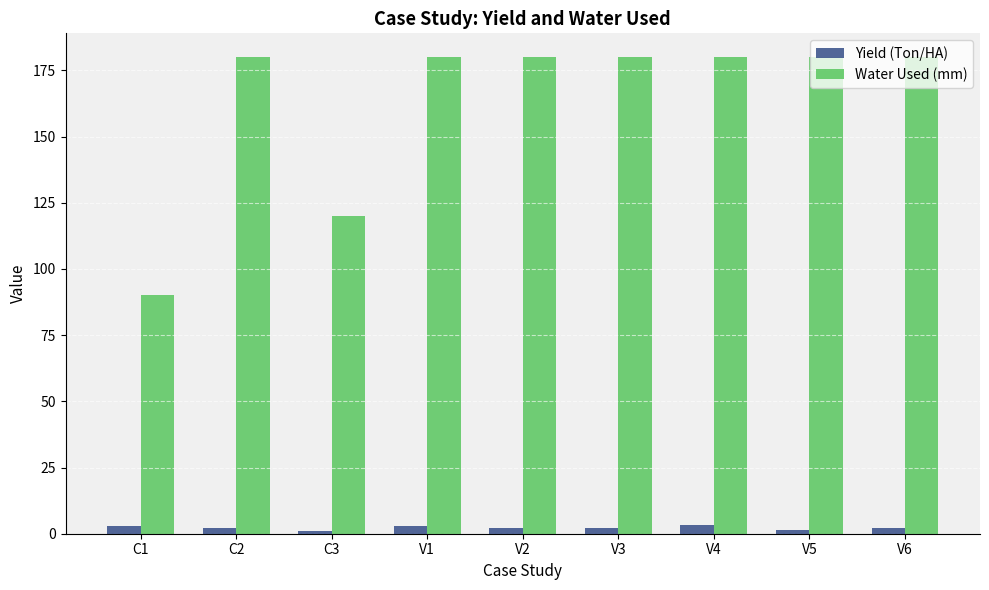

Count the Yield (Ton/HA) values in the range 2 to 3.

6